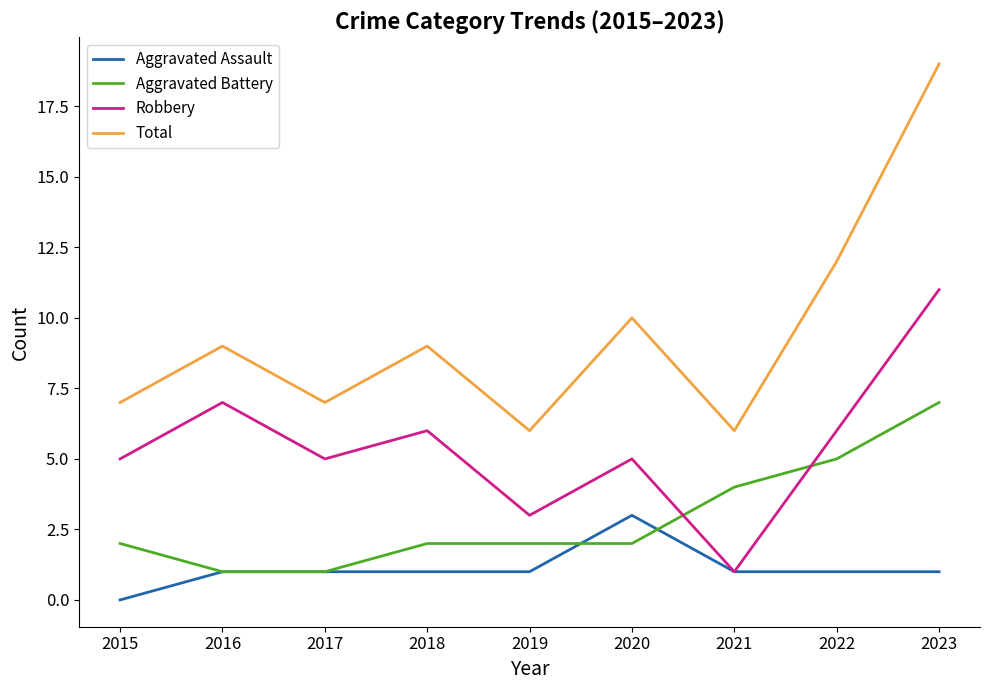

What is the difference between the maximum and second lowest values in the Aggravated Assault series?

2